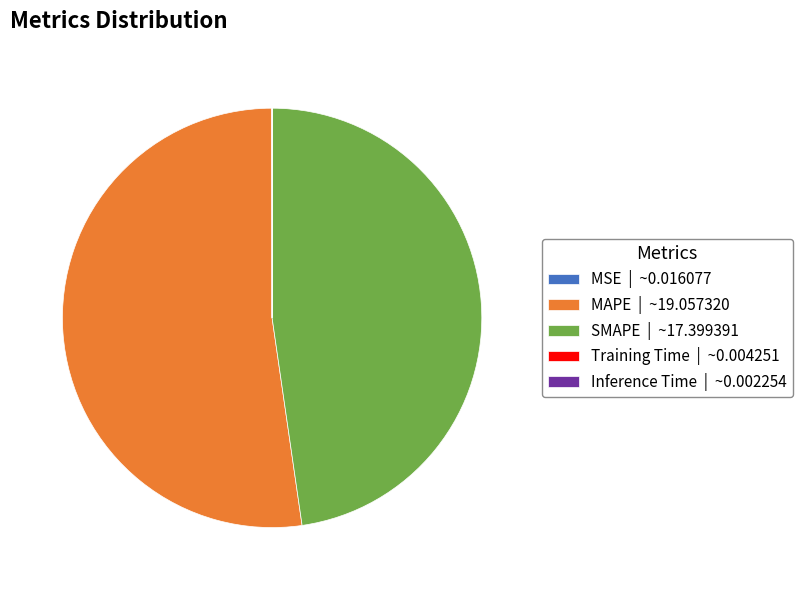

The MAPE | ~19.057320 slice represents 52% of the pie. True or false?

True